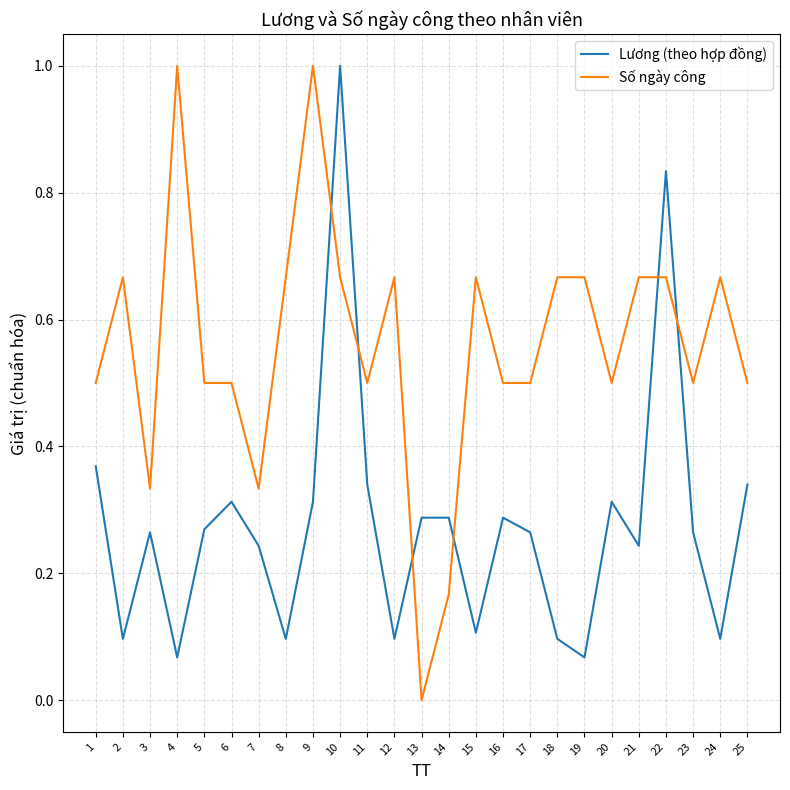

The value of Số ngày công at 5 is 0.5. True or false?

True